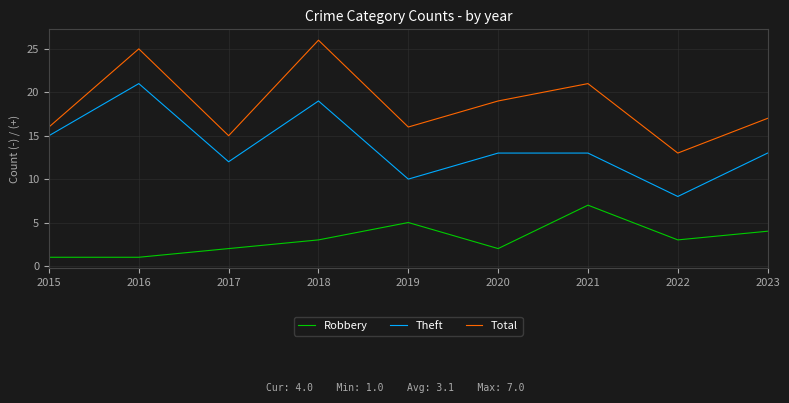

The value of Robbery at 2023 is 4. True or false?

True